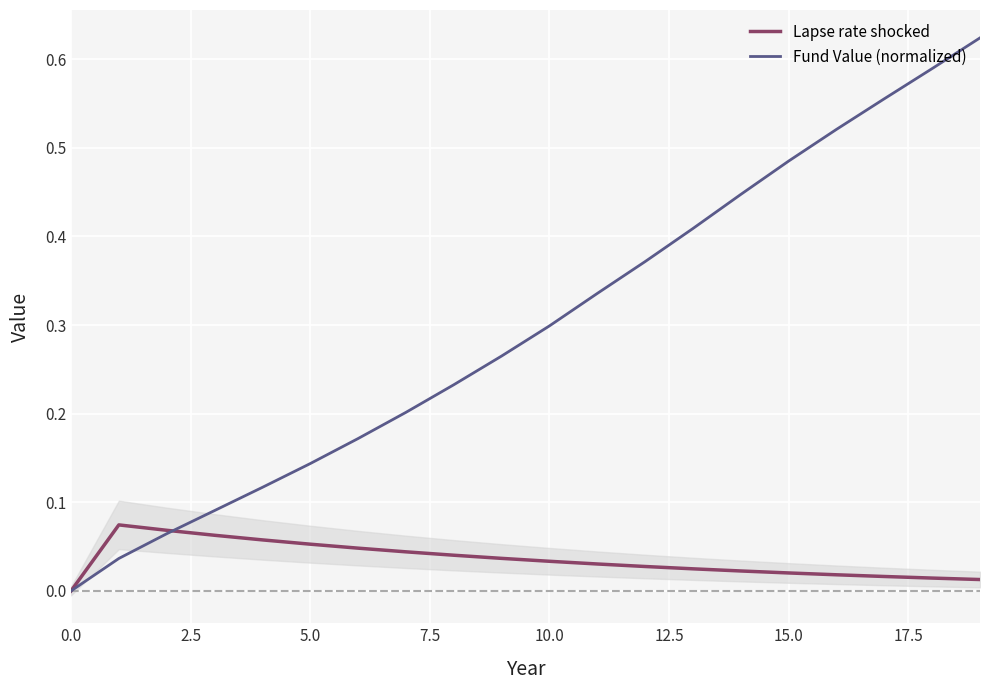

Which series has the widest spread of values?

Fund Value (normalized)